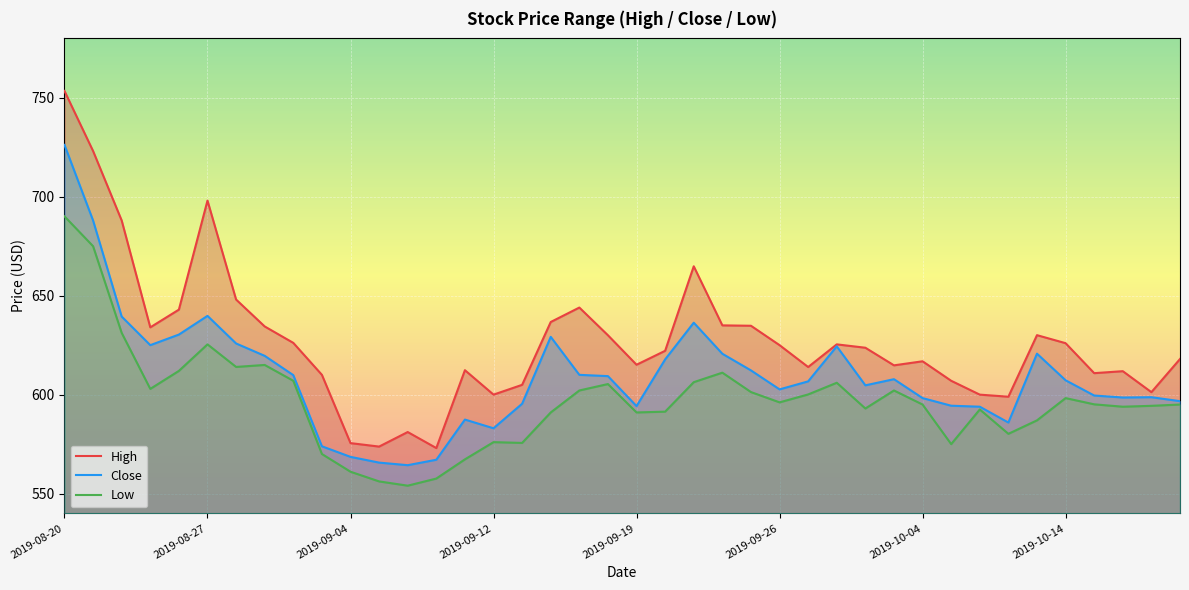

True or false: Close and High cross at least once.

False